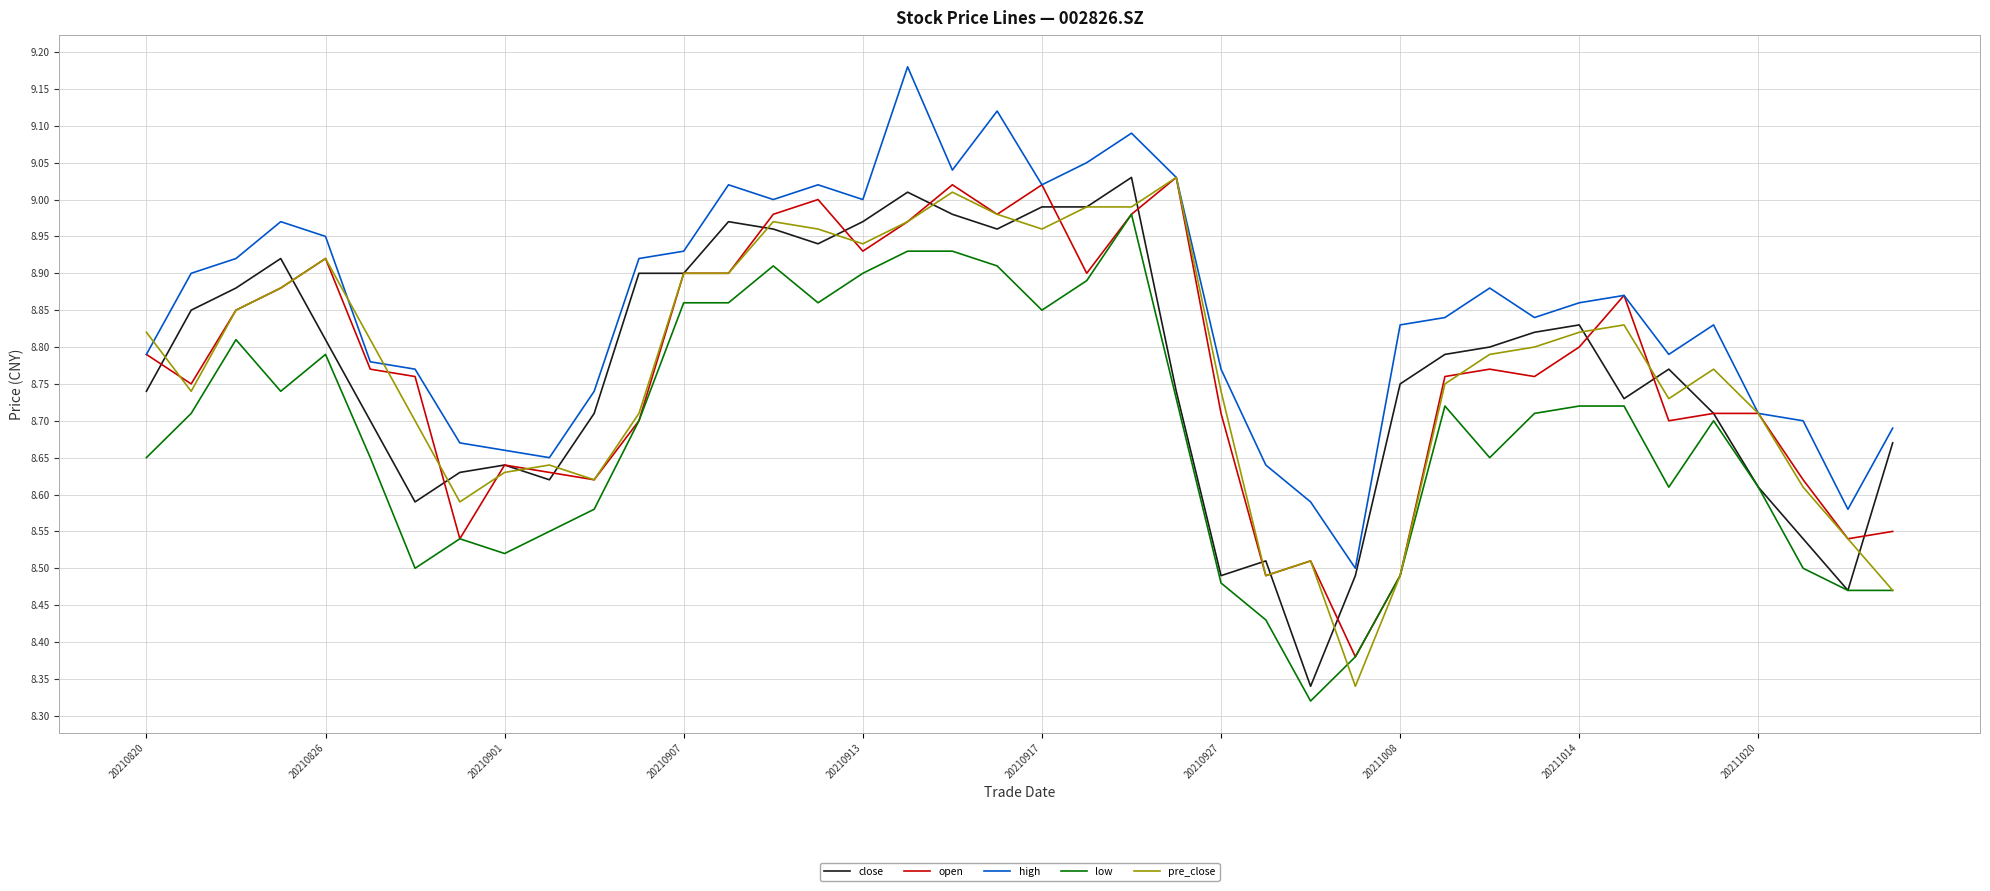

After their last crossing, which series has the higher values: pre_close or close?

close